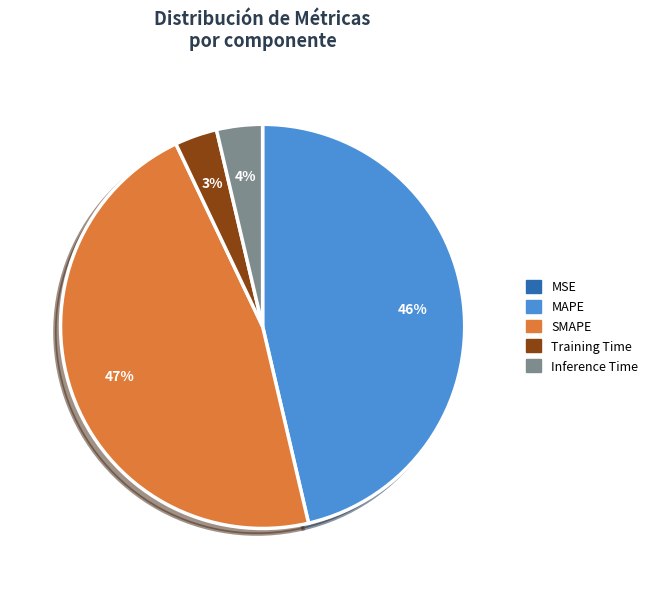

To the nearest percent, what is the combined percentage of Training Time and Inference Time?

7%